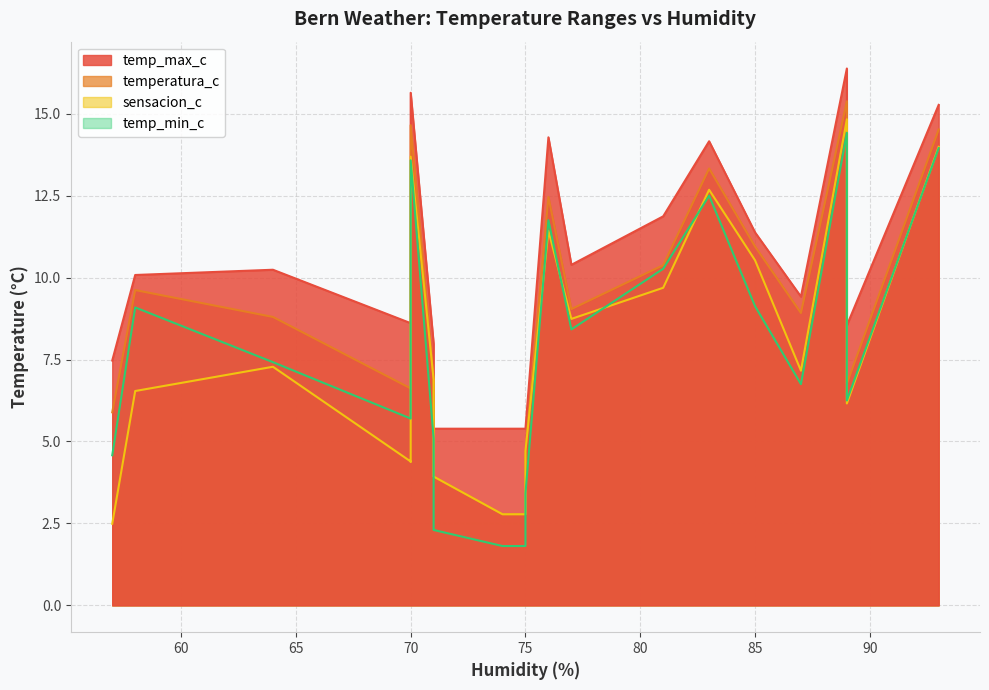

True or false: sensacion_c and temp_max_c cross at least once.

False